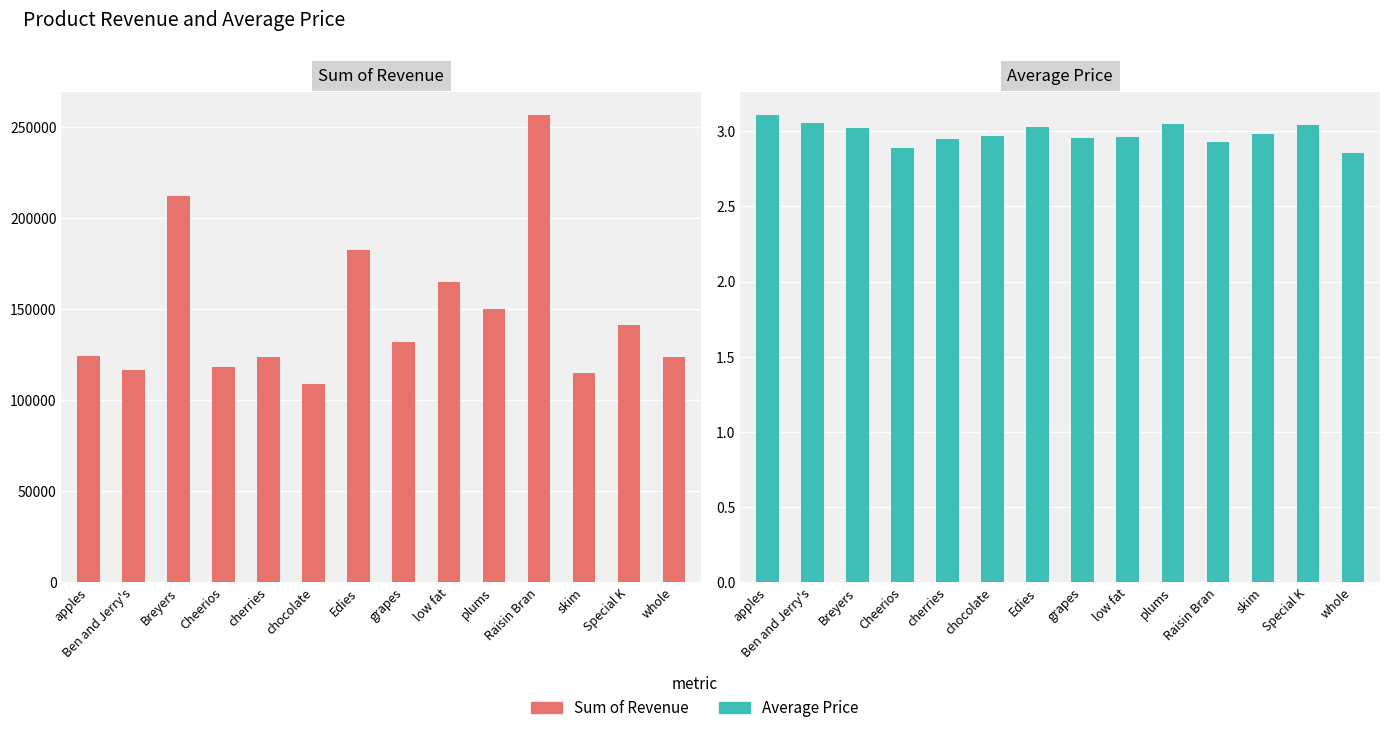

At Raisin Bran, list the series in order from smallest to largest.

Average Price, Sum of Revenue